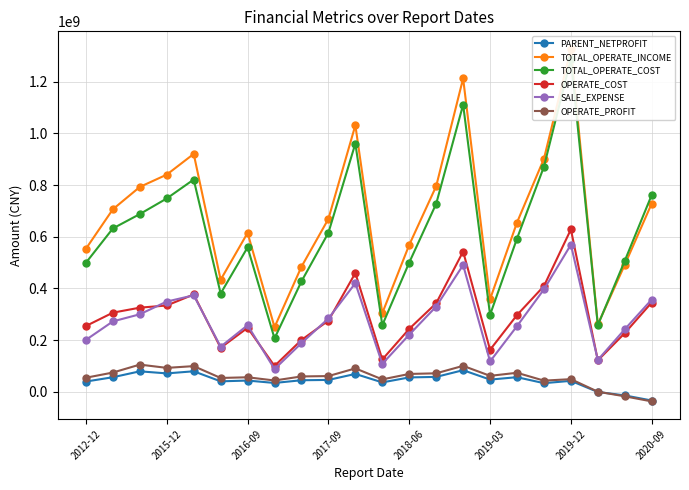

True or false: OPERATE_PROFIT and SALE_EXPENSE cross at least once.

False